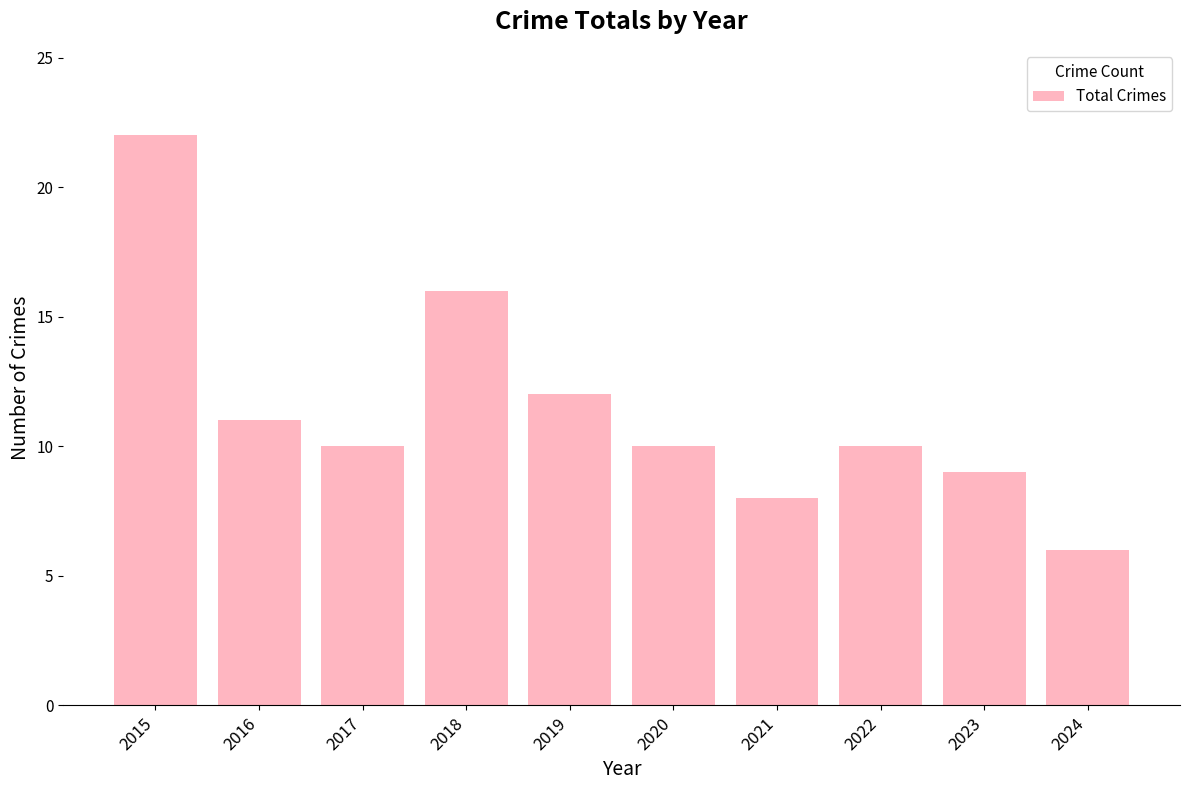

At which category does the chart reach its minimum across all series?

2024